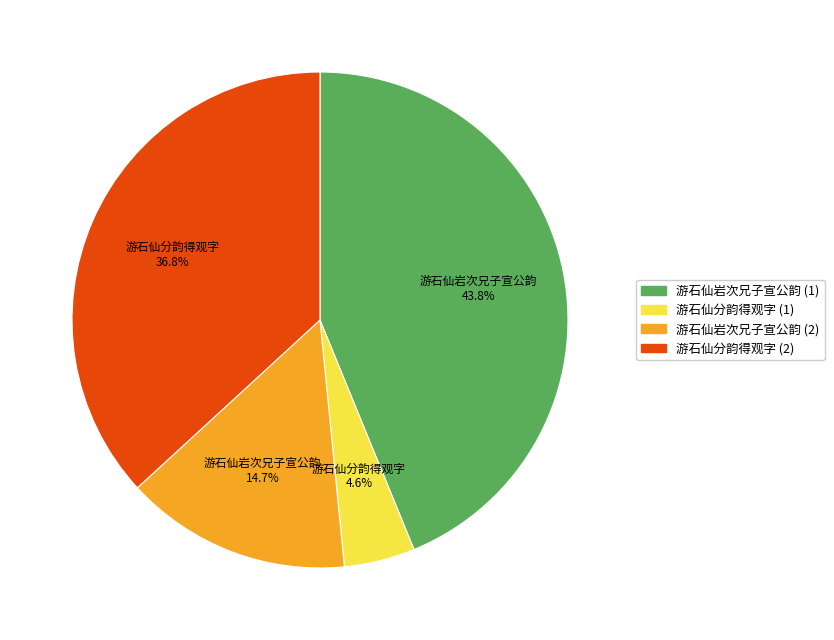

Is there any slice that represents more than half of the pie?

No